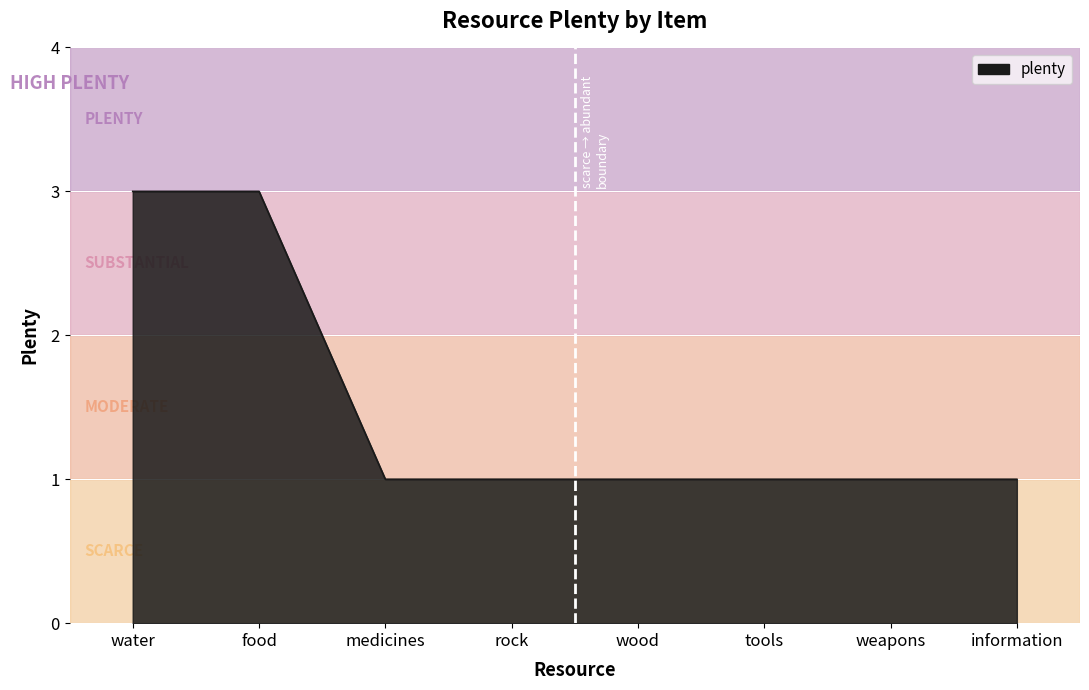

True or false: the data shows 2 at wood.

False